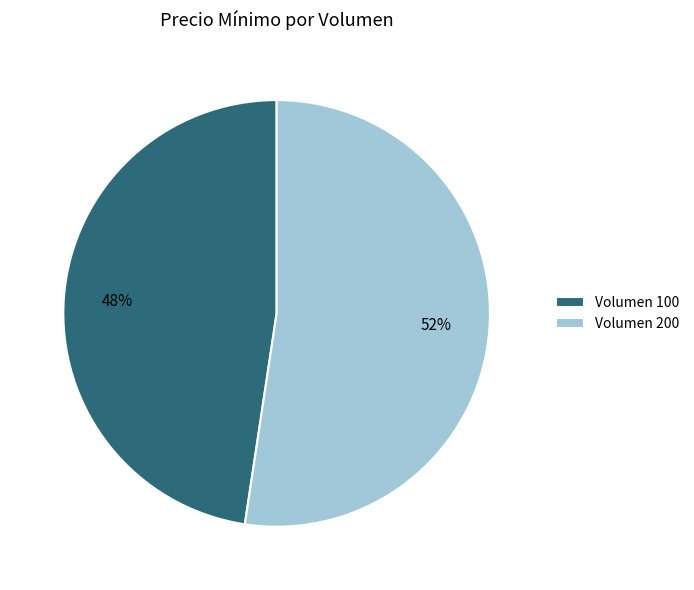

Rank the categories by value from highest to lowest.

Volumen 200, Volumen 100